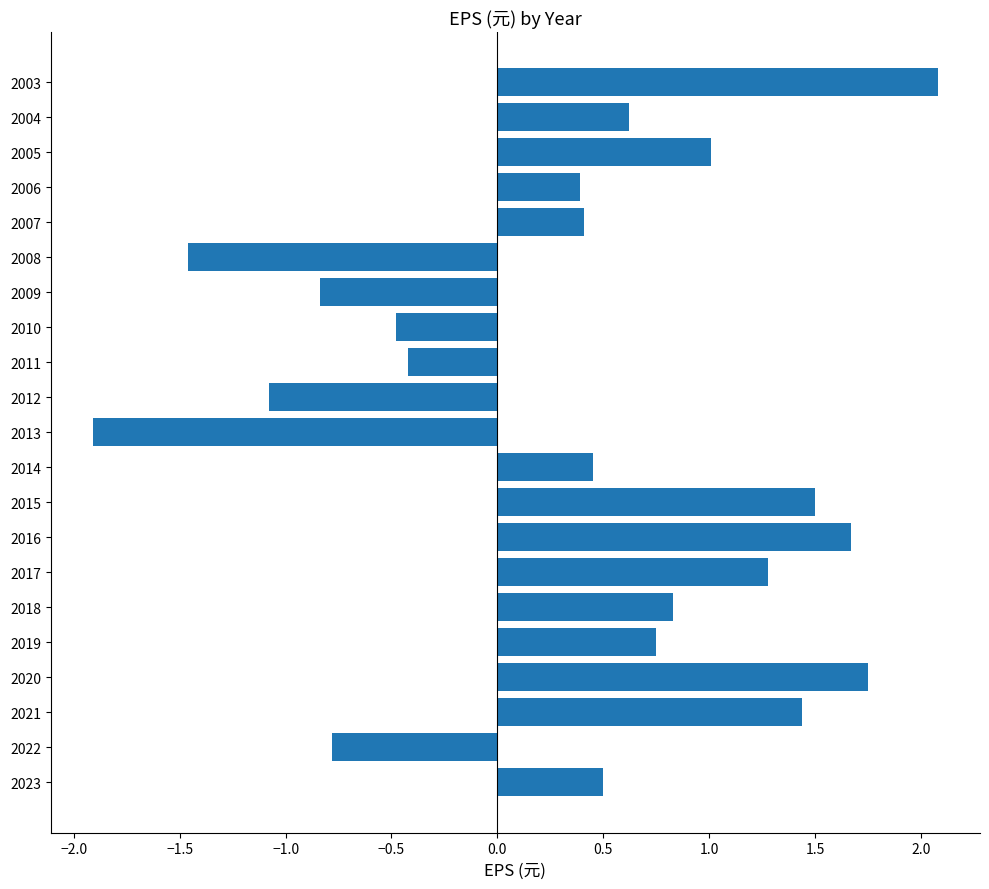

Is it true that the value at 2023 is 0.8?

False